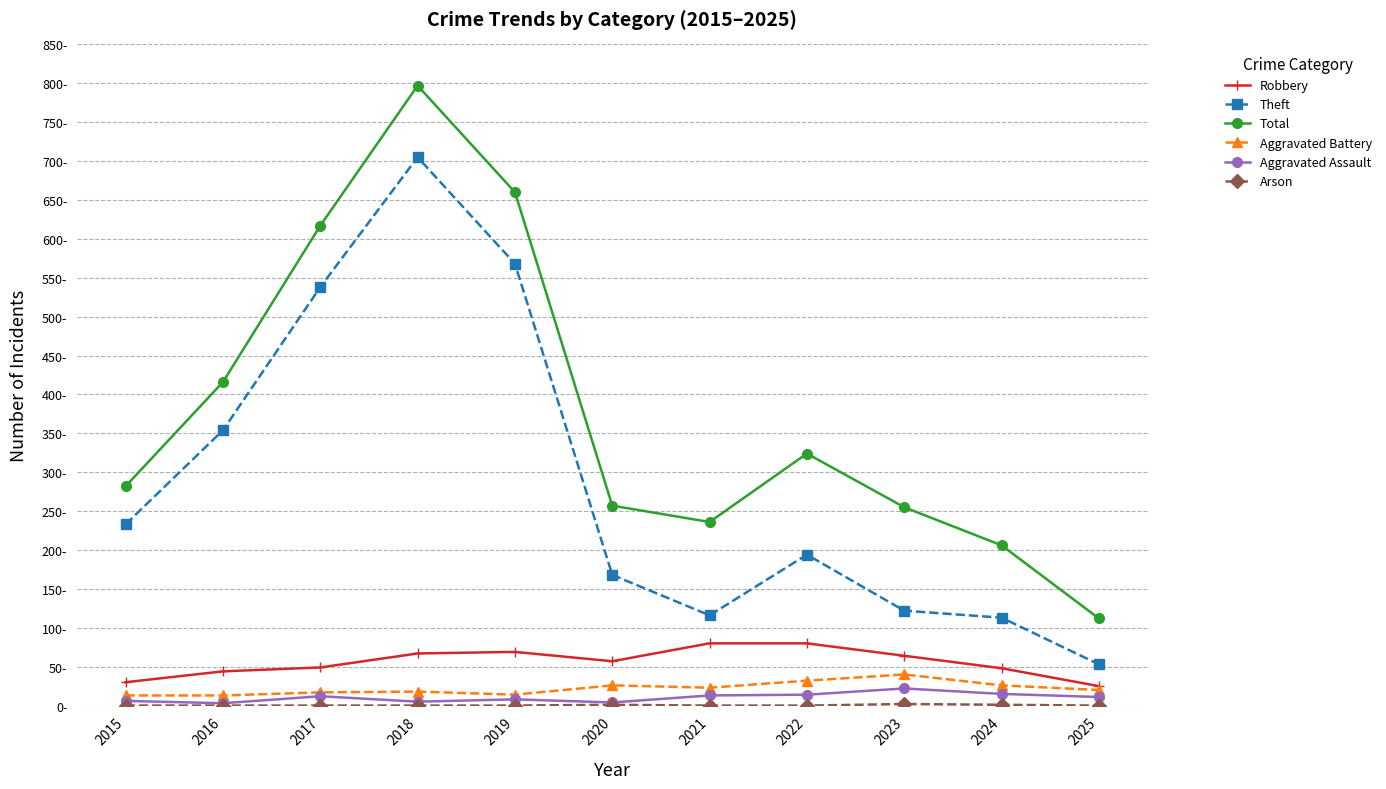

Is this an area chart (filled region under the line)?

No